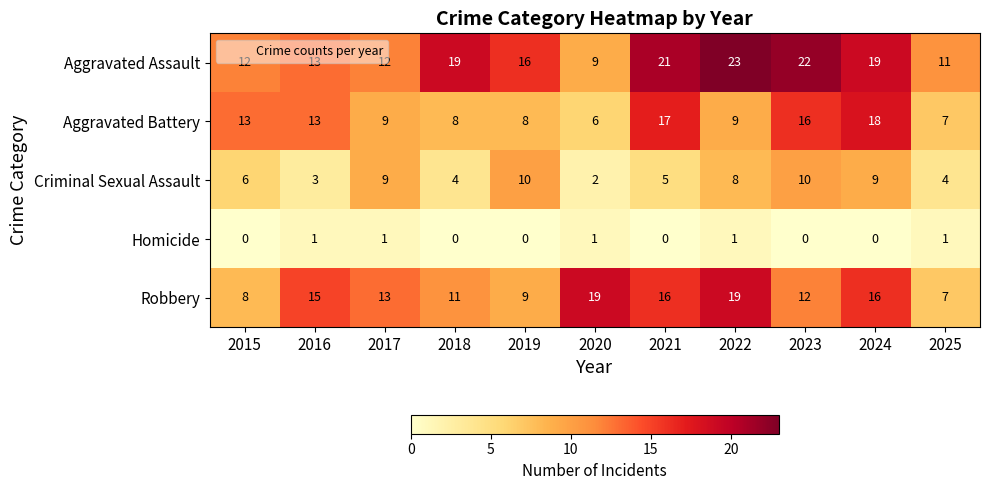

What is the spread (max minus min) of values at 2022?

22